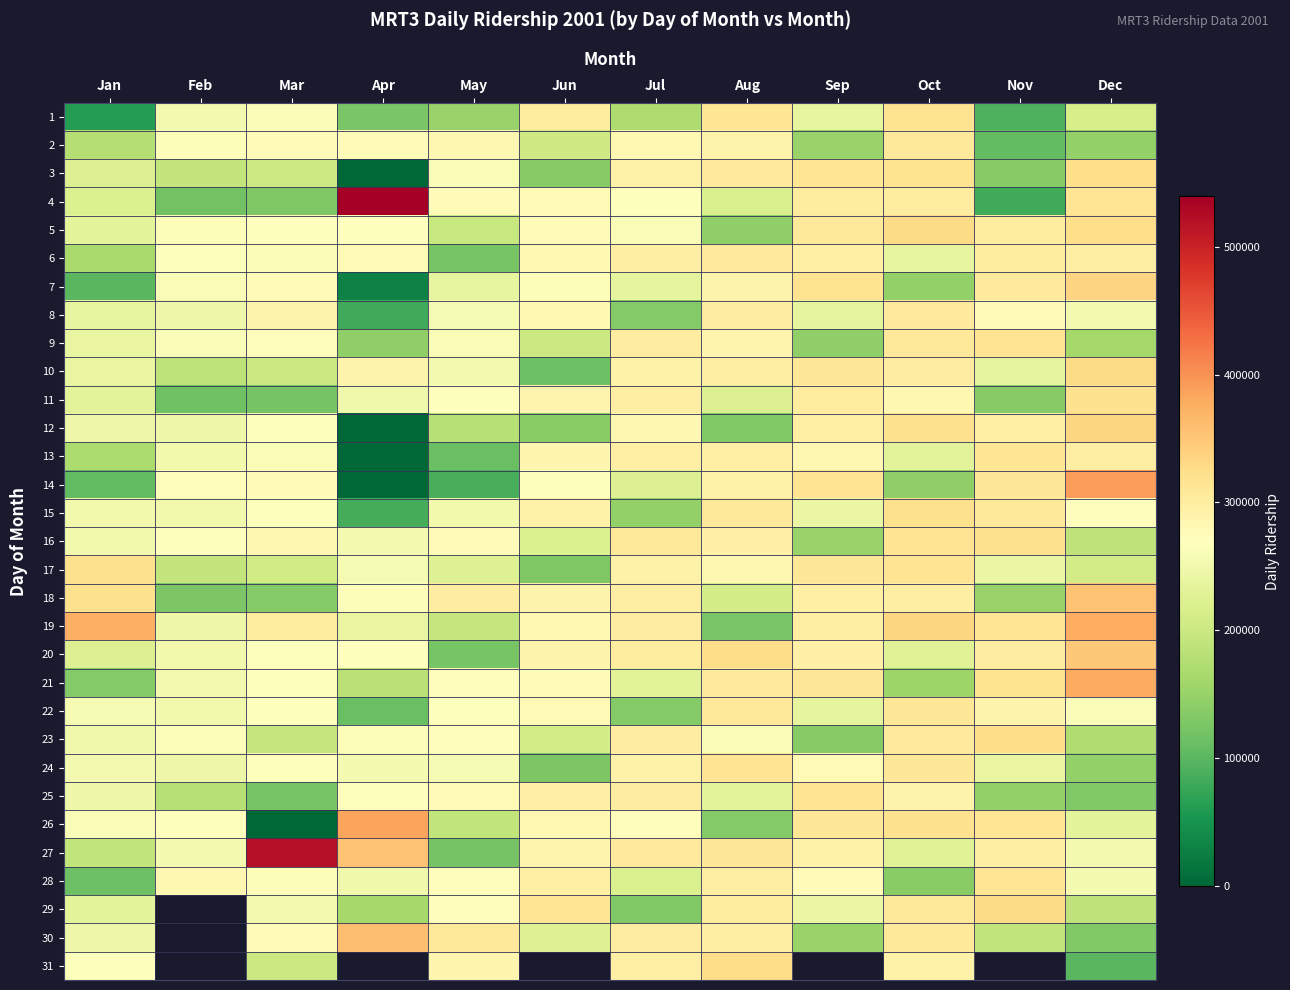

At which label does 14 reach its peak?

Dec